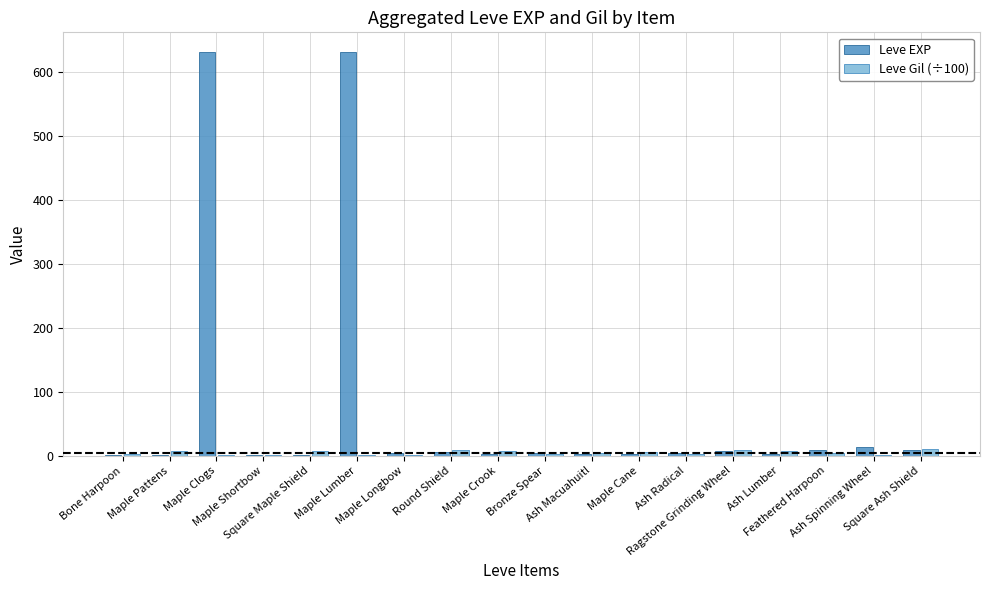

What is the sum of all Leve EXP values?

1331.0